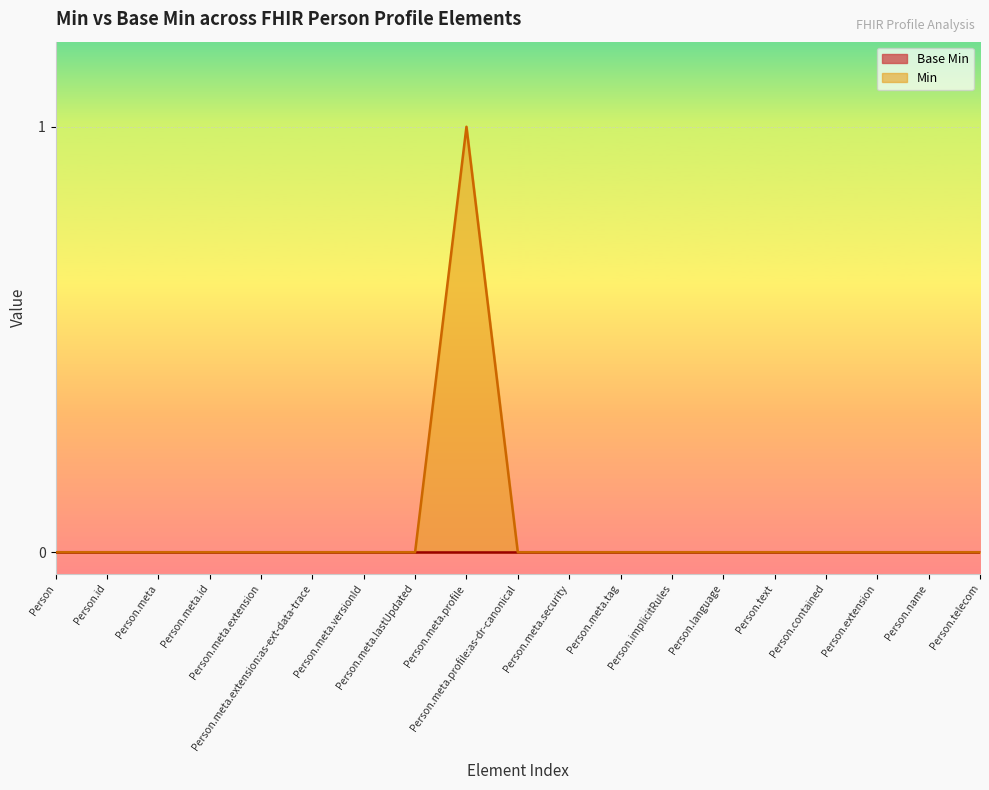

At which label is the value closest to 0?

Person